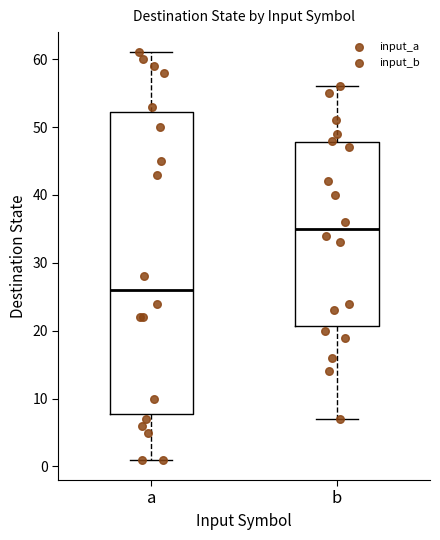

Where is the lower edge of the box for b on the y-axis? The values are not printed on the chart, so give them approximately, as read against the axis.

21